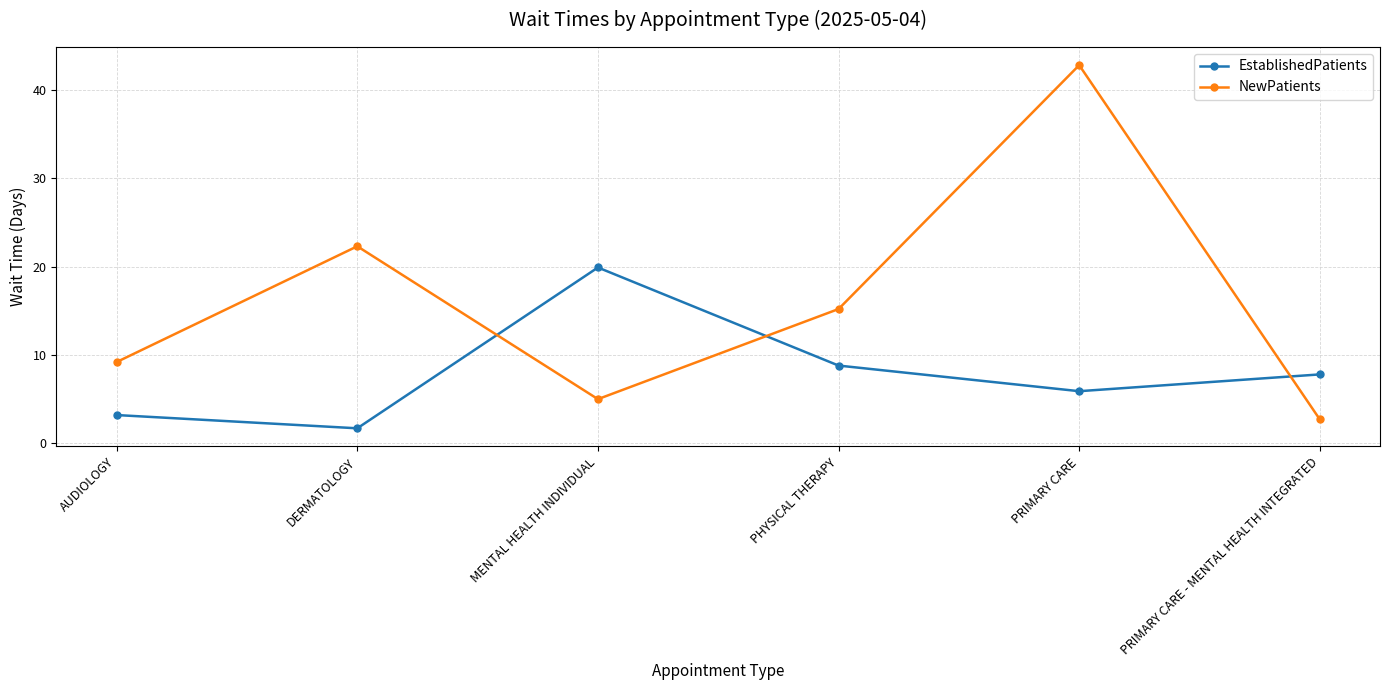

At how many categories does at least one series exceed 5?

6